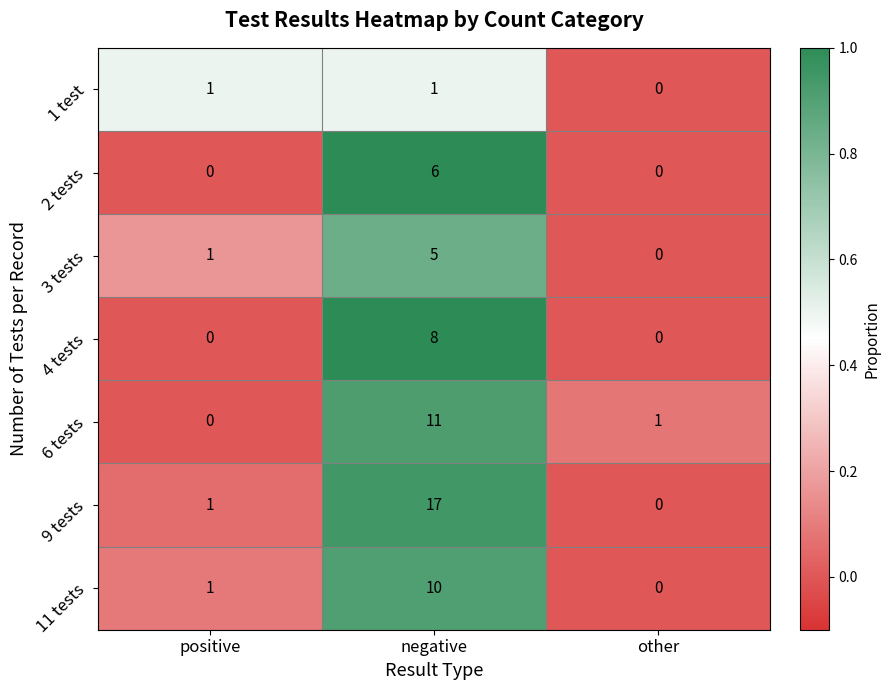

Count the number of categories in the chart.

3